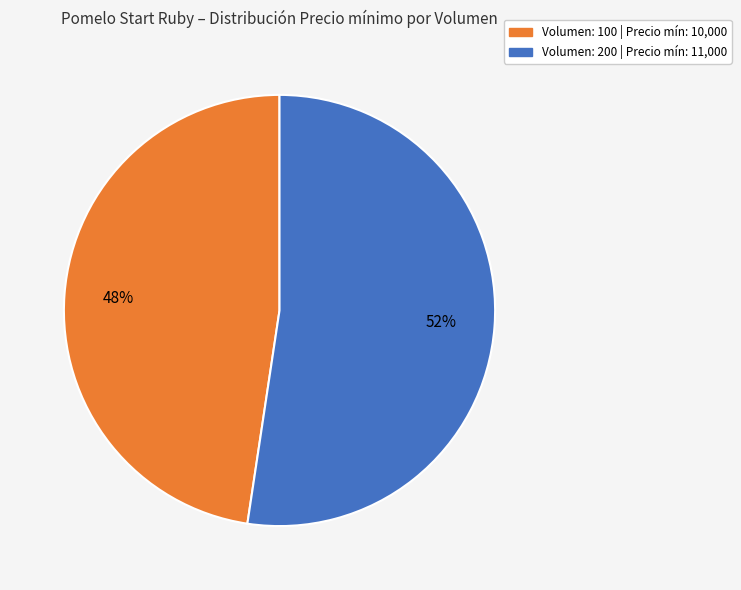

Is there any slice that represents more than half of the pie?

Yes